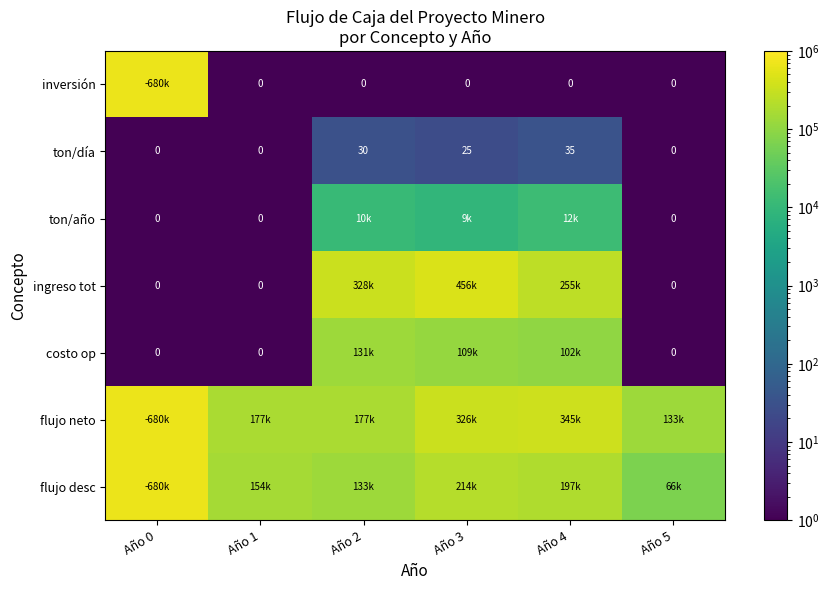

How many values in the ton/día series exceed 25?

2